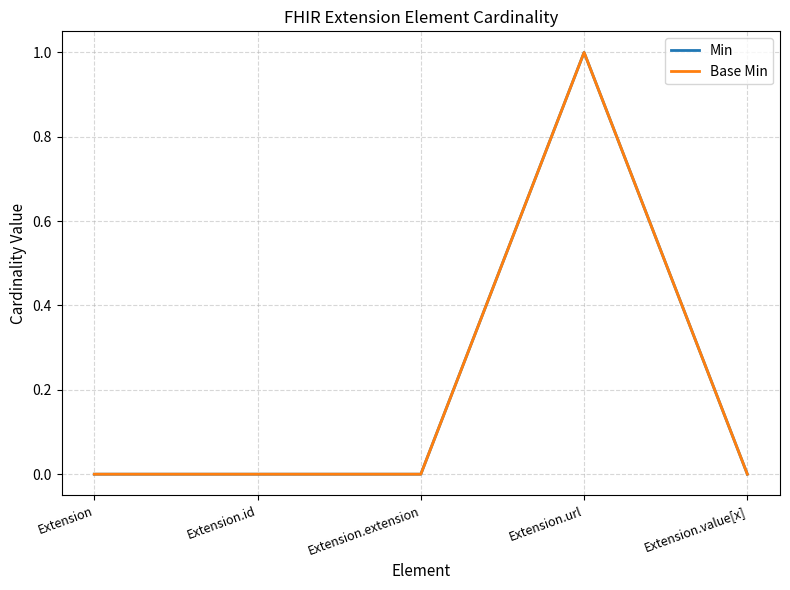

The value of Base Min at Extension is 0. True or false?

True